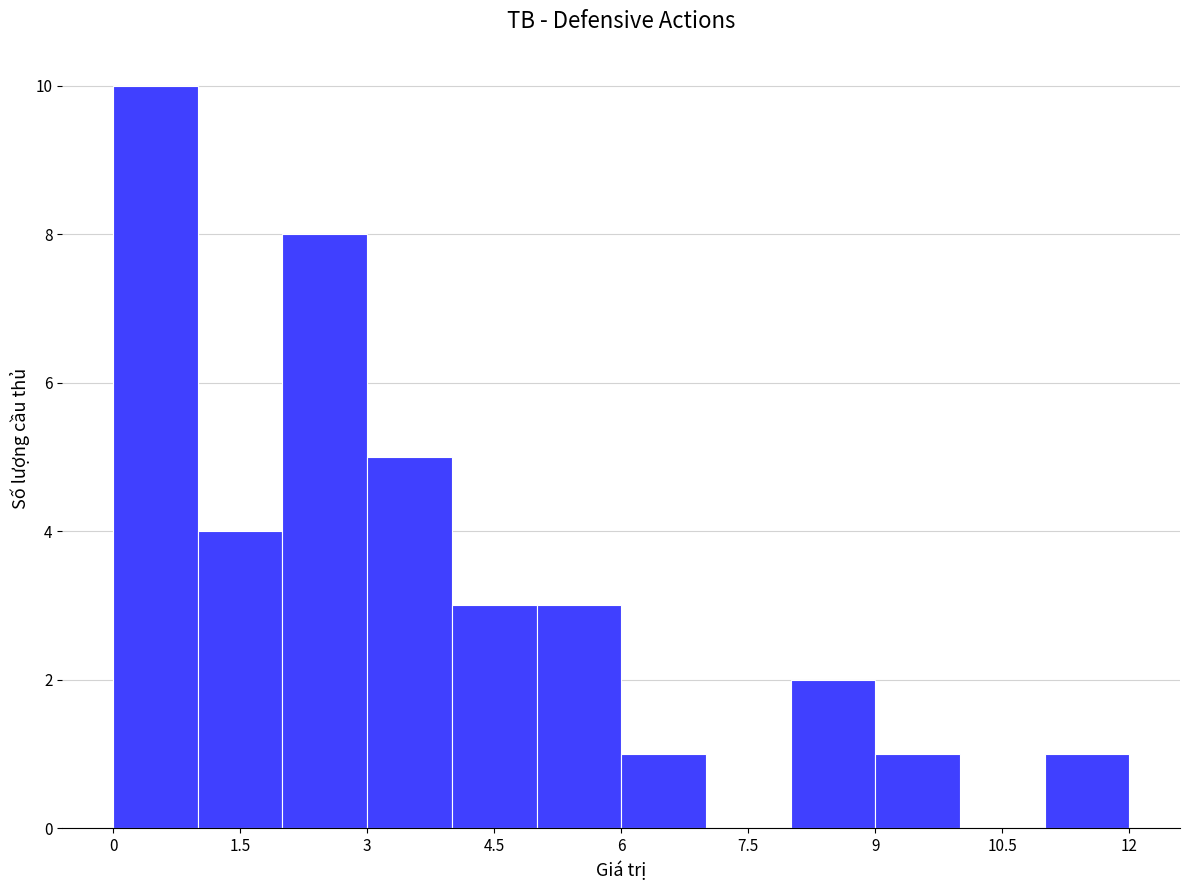

Reading left to right, transcribe this chart: for each bar, give the range it covers on the x-axis and its height. The values are not printed on the chart, so give them approximately, as read against the axis.

0 to 1: 10
1 to 2: 4
2 to 3: 8
3 to 4: 5
4 to 5: 3
5 to 6: 3
6 to 7: 1
7 to 8: 0
8 to 9: 2
9 to 10: 1
10 to 11: 0
11 to 12: 1